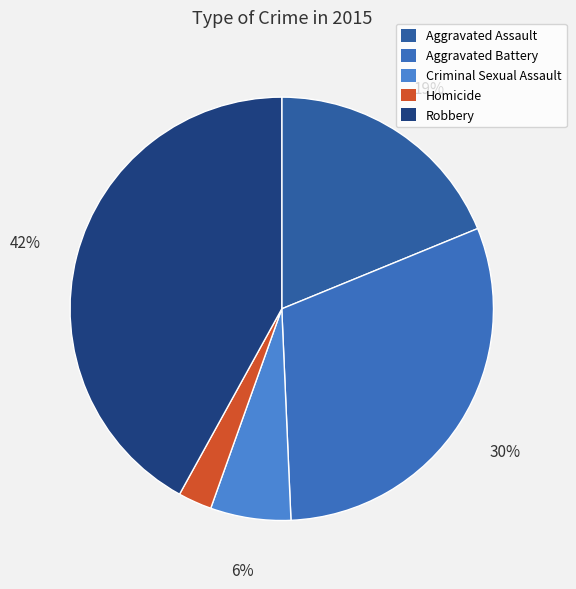

Do Robbery and Aggravated Battery together represent more than half of the pie?

Yes